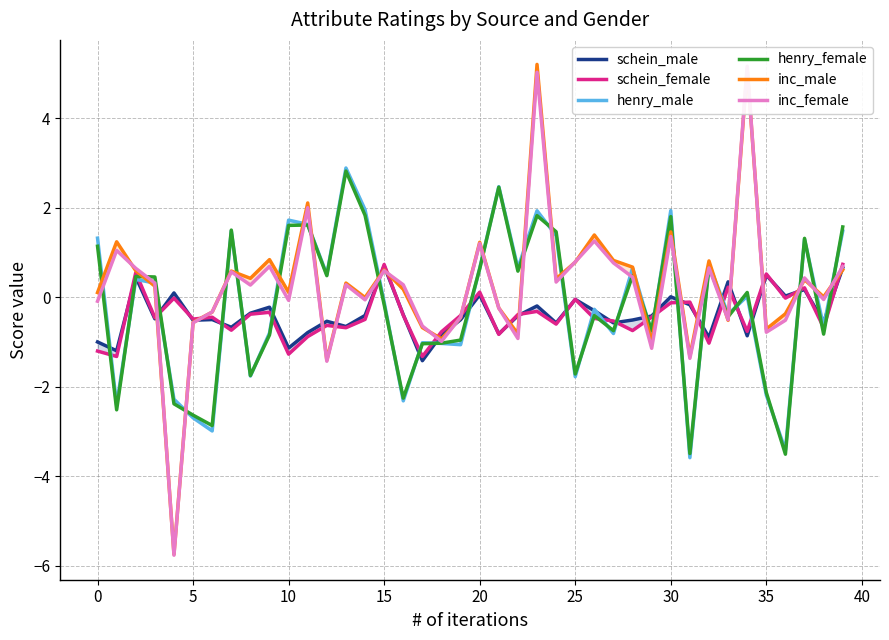

Which series has the largest total across all categories?

inc_male